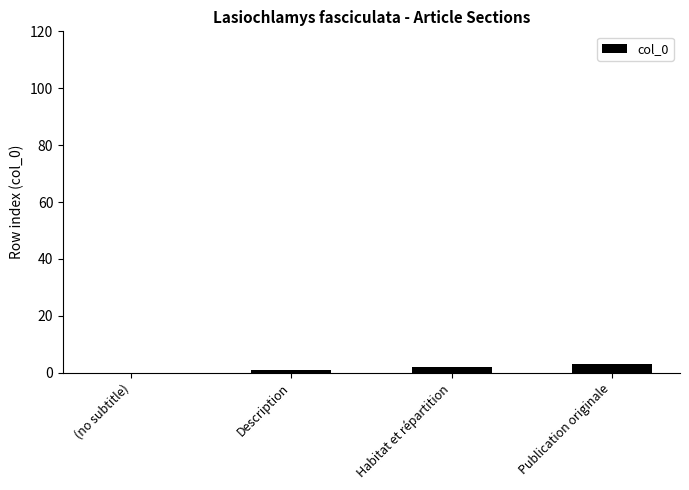

What is the sum of all values?

6